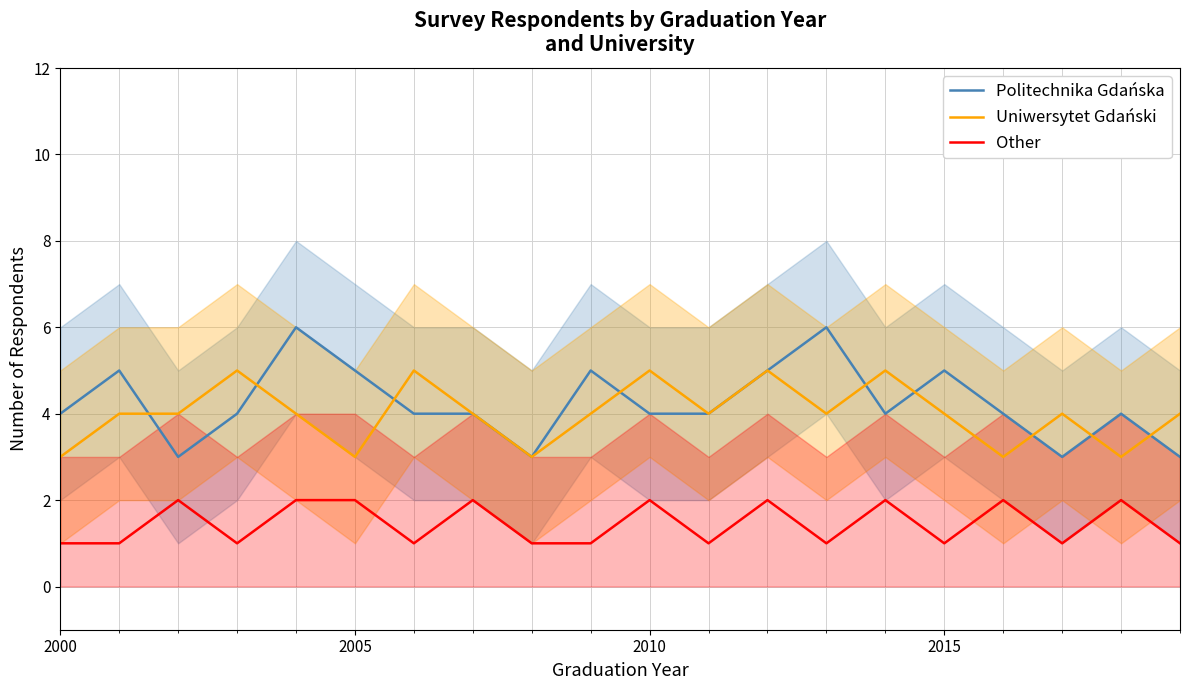

What is the value of the Other point at the 12th from the left?

1